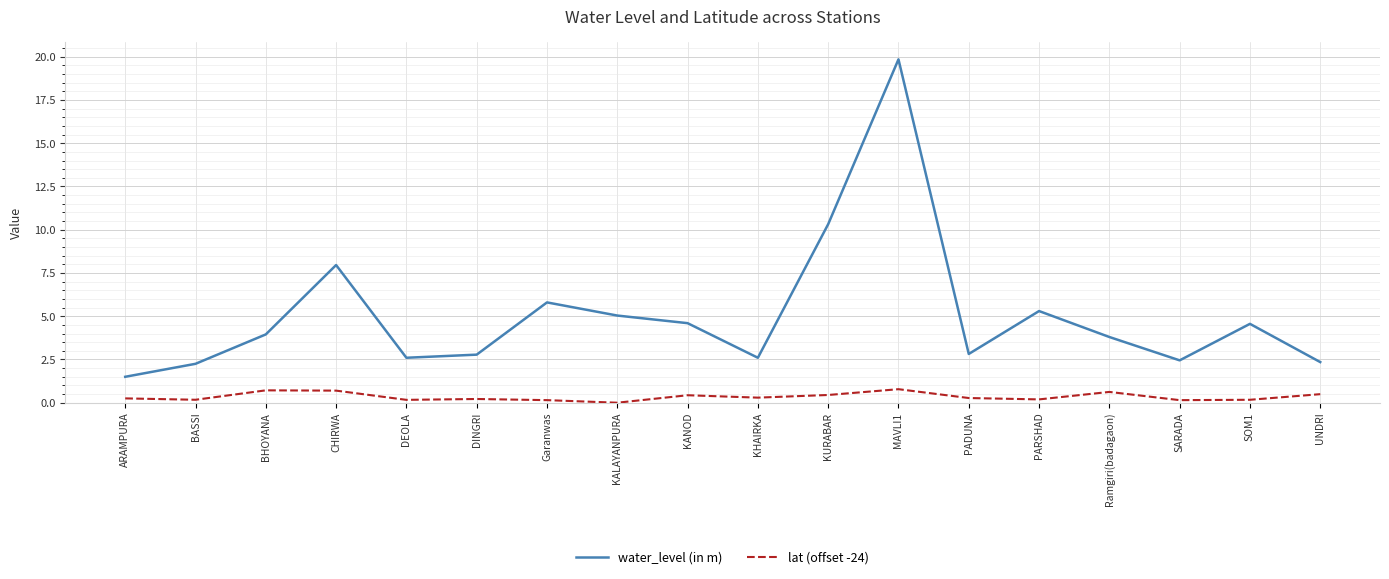

Rank the series by their average value, from lowest to highest.

lat (offset -24), water_level (in m)